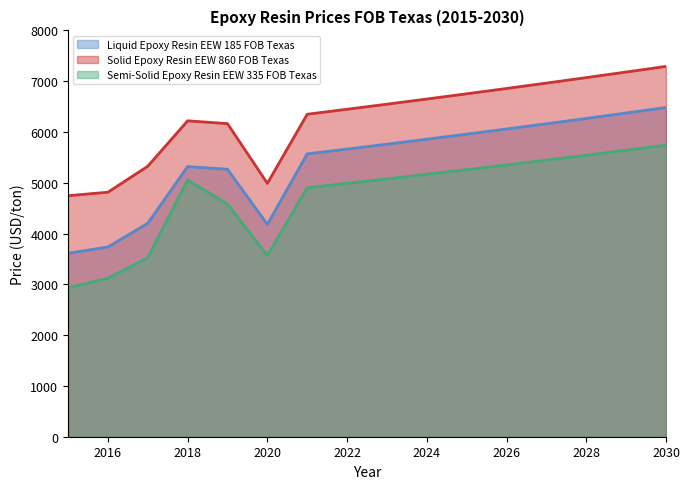

Where does the Solid Epoxy Resin EEW 860 FOB Texas series first go above 6547?

2023